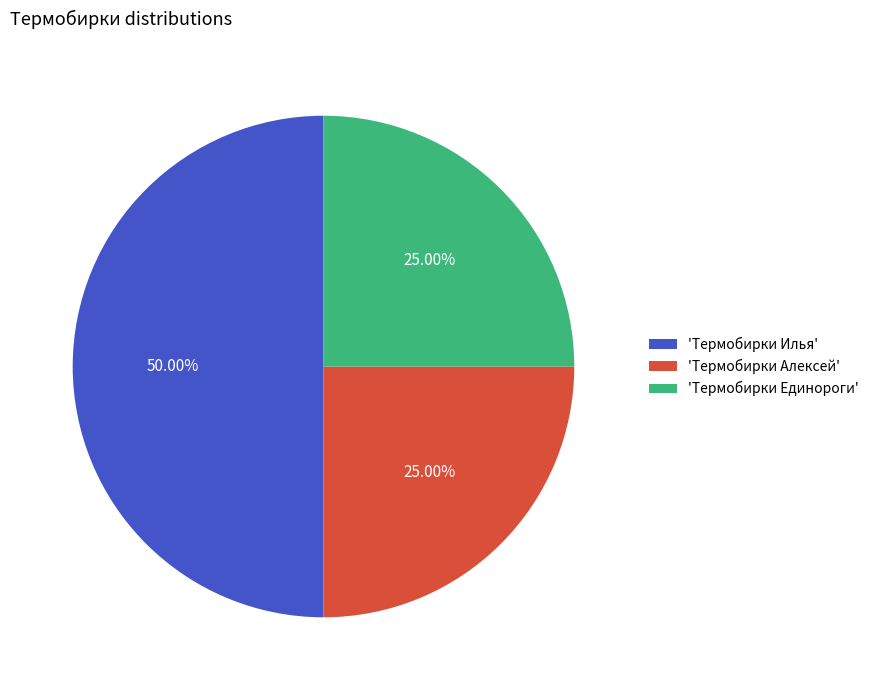

Is 'Термобирки Алексей' the majority of the pie?

No